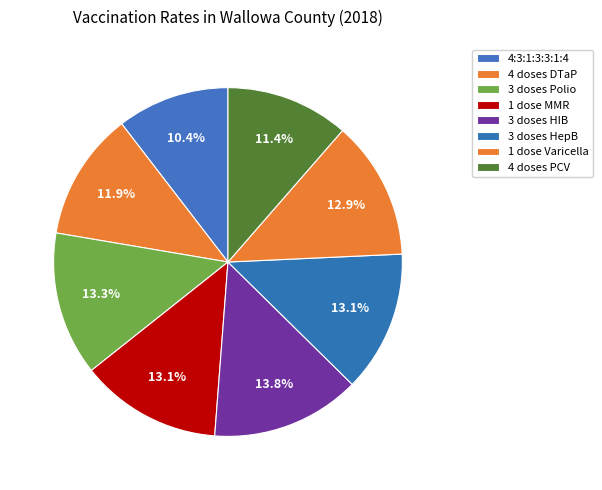

How many slices are in this pie chart?

8